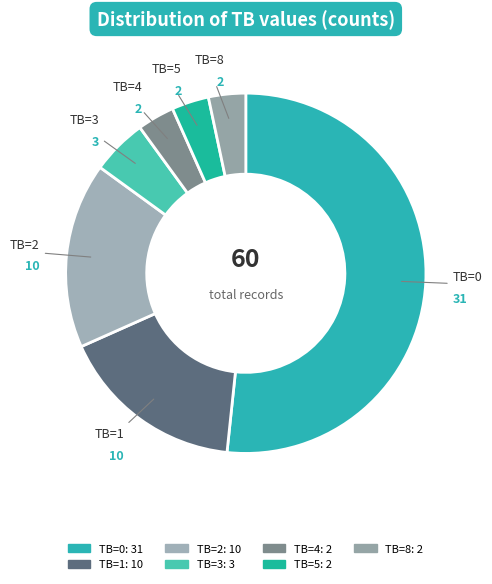

Which category has the biggest portion of the pie?

TB=0